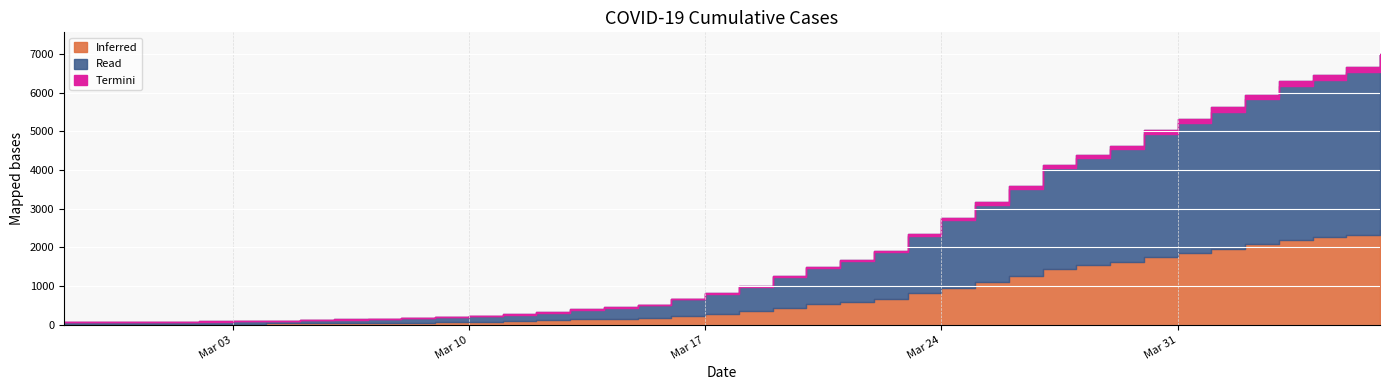

Where does the data first go above 993?

2020-03-19